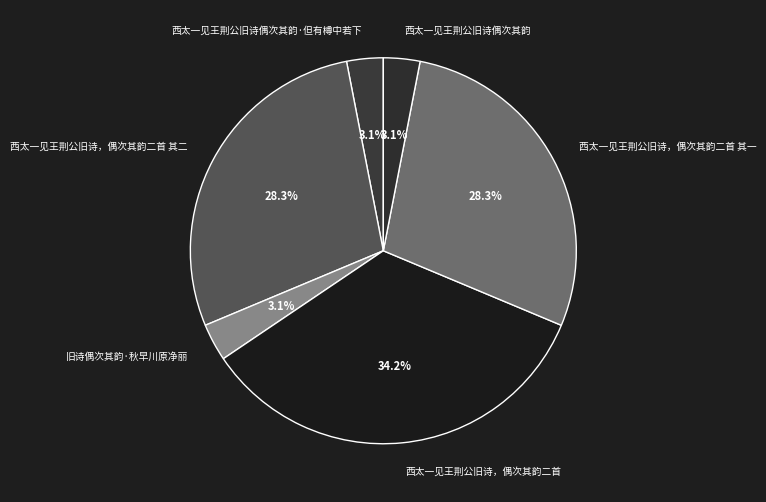

Count the number of slices in the pie.

6